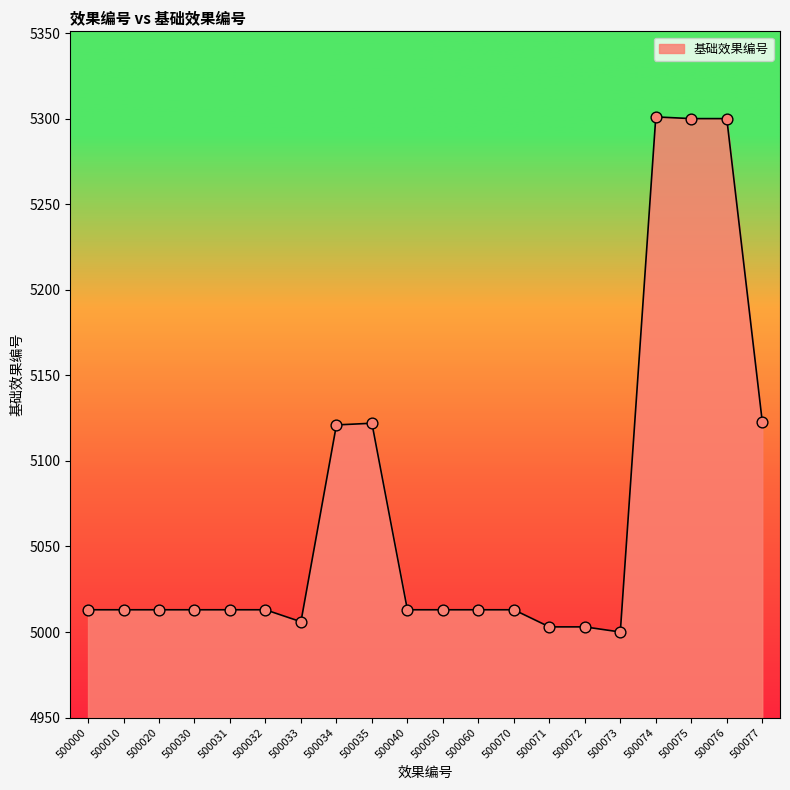

Which has a higher value, 500076 or 500000?

500076